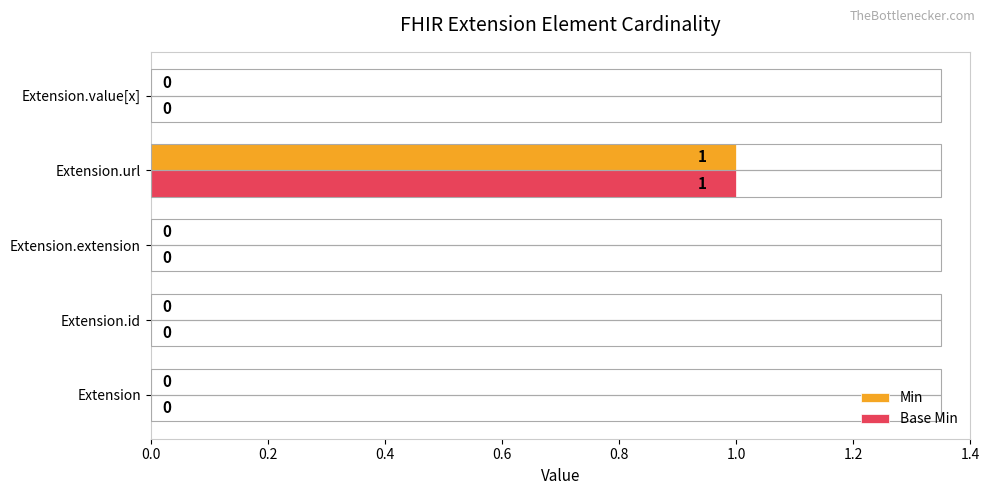

The Base Min series shows 0 at Extension. True or false?

True